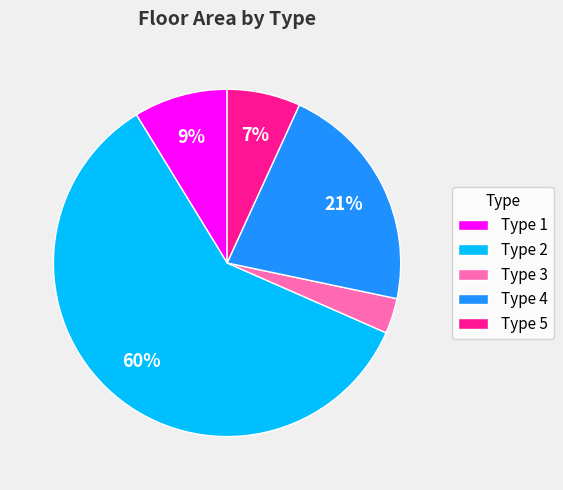

Is there a majority slice in this chart?

Yes